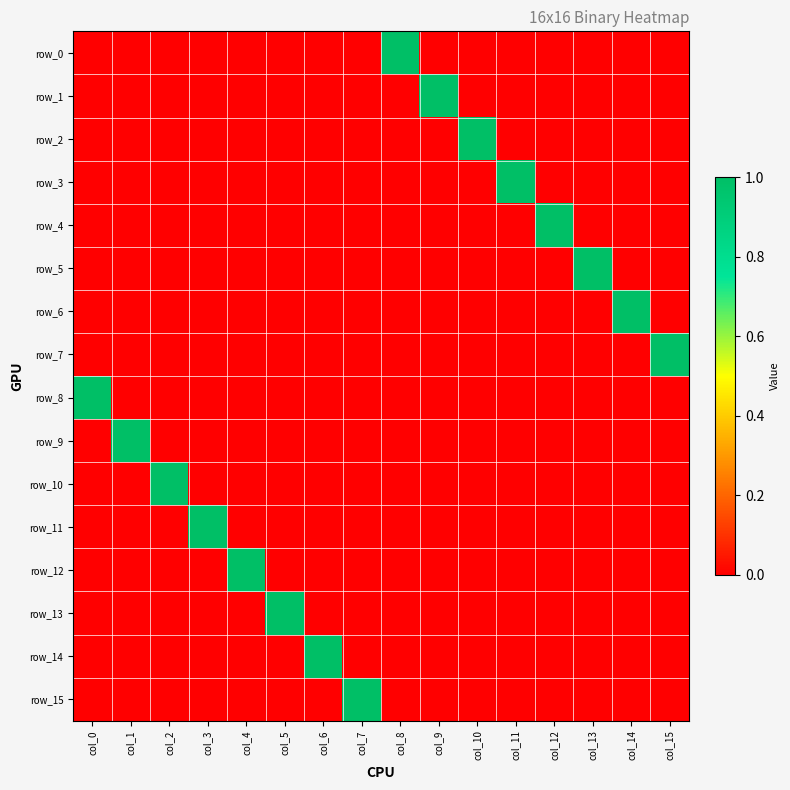

List the series in order of their peak value, highest first.

row_0, row_1, row_2, row_3, row_4, row_5, row_6, row_7, row_8, row_9, row_10, row_11, row_12, row_13, row_14, row_15